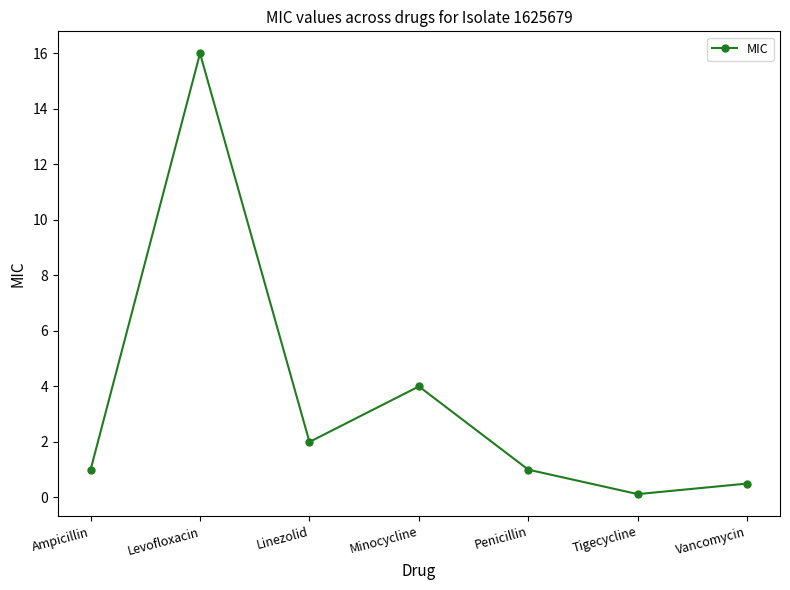

Where is the data nearest to the value 8?

Minocycline